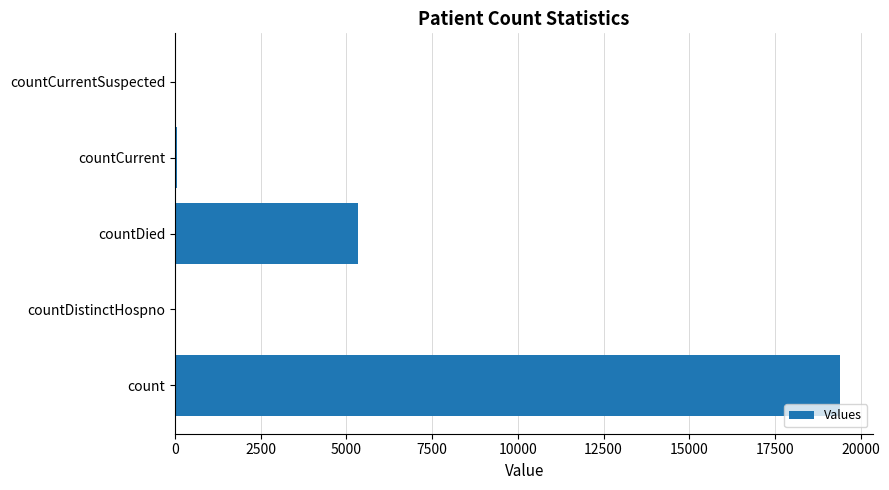

What is the greatest value displayed?

19399